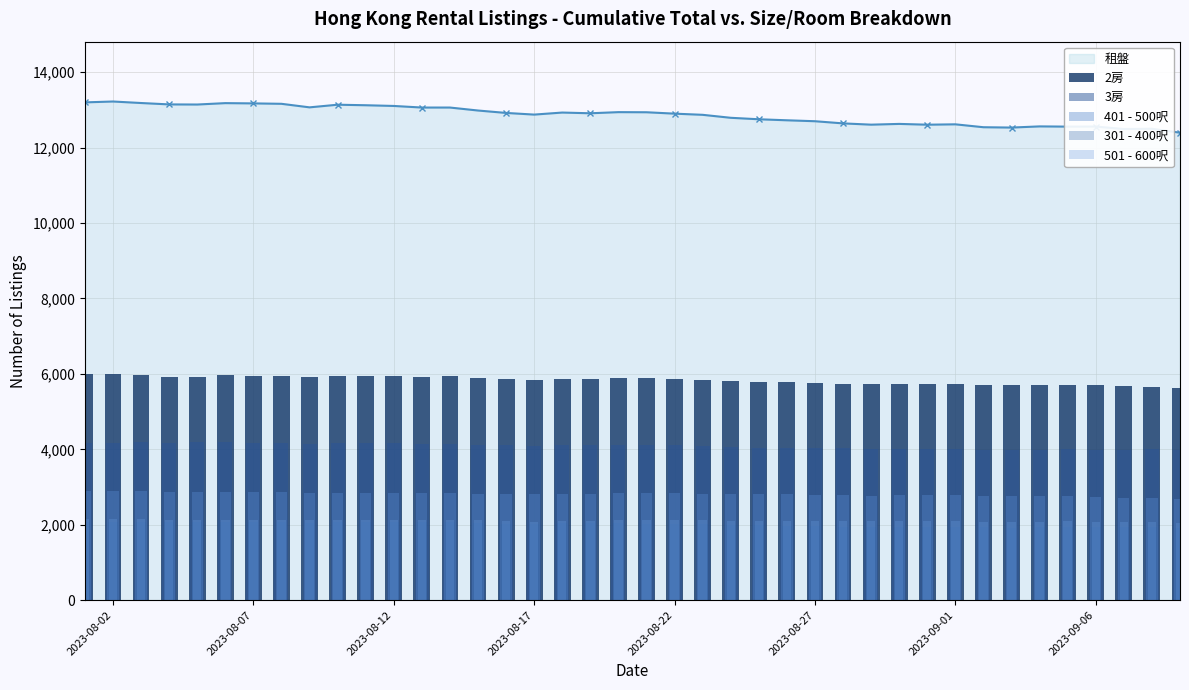

What is the highest value of the 租盤 series?

13223